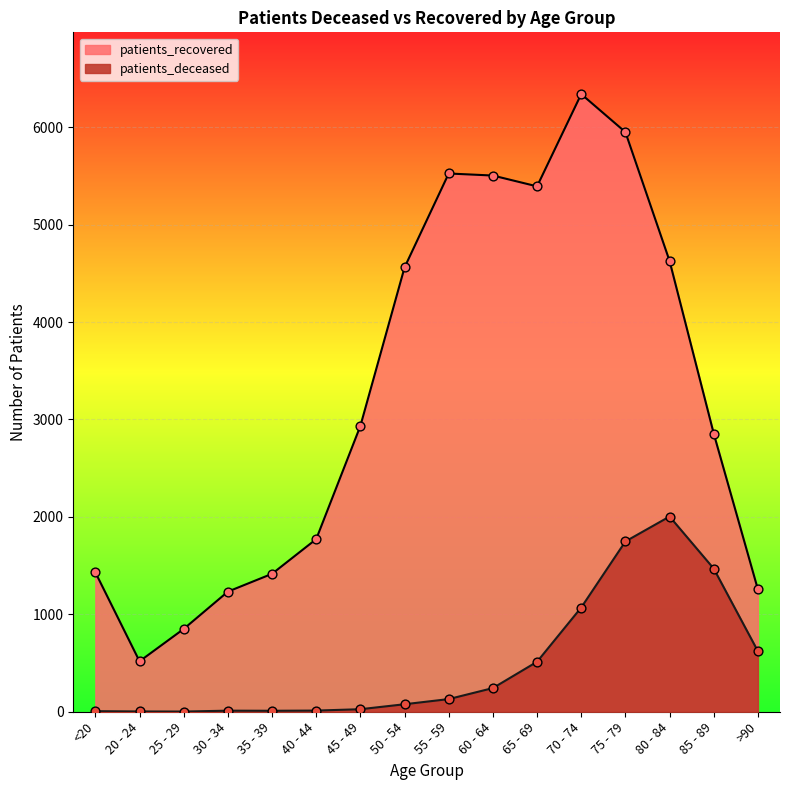

Which series has the largest total across all categories?

patients_recovered